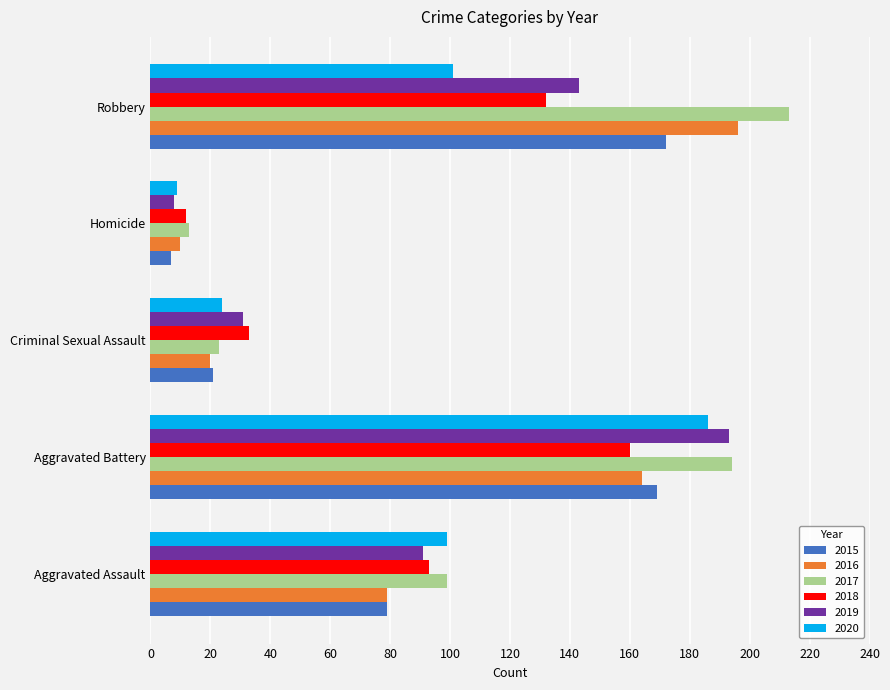

Rank the series at Robbery from highest to lowest value.

2017, 2016, 2015, 2019, 2018, 2020